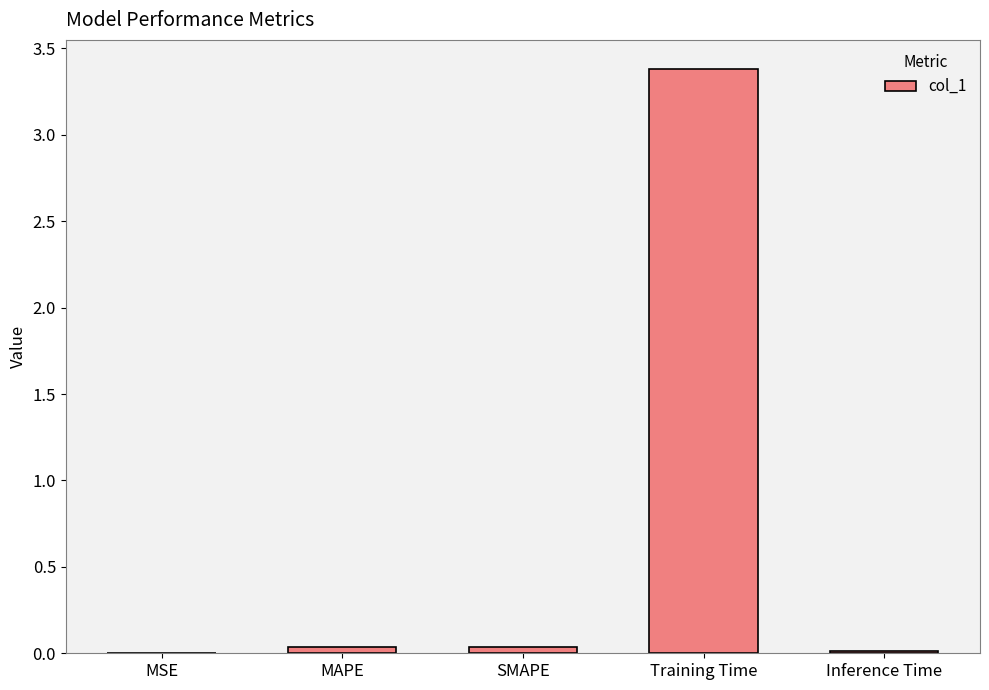

What is the sum of all values?

3.5